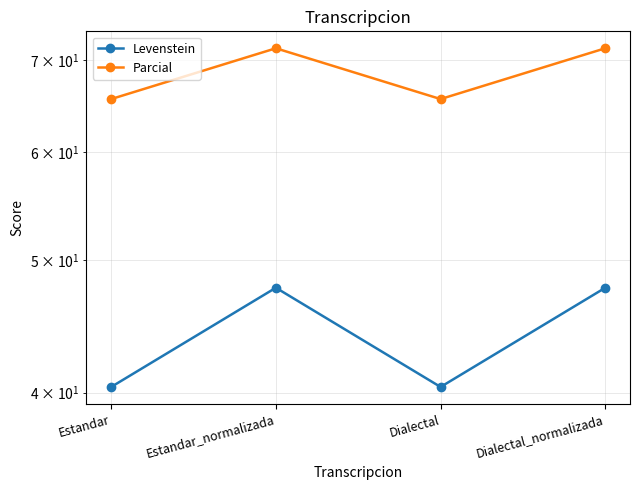

True or false: Parcial and Levenstein cross at least once.

False